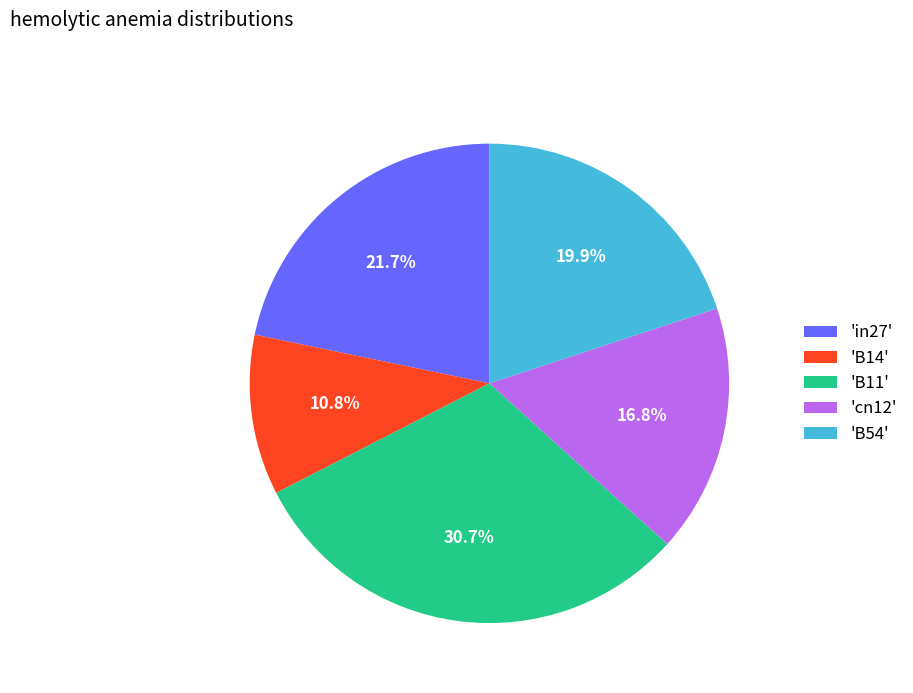

Which slice is the smallest?

'B14'